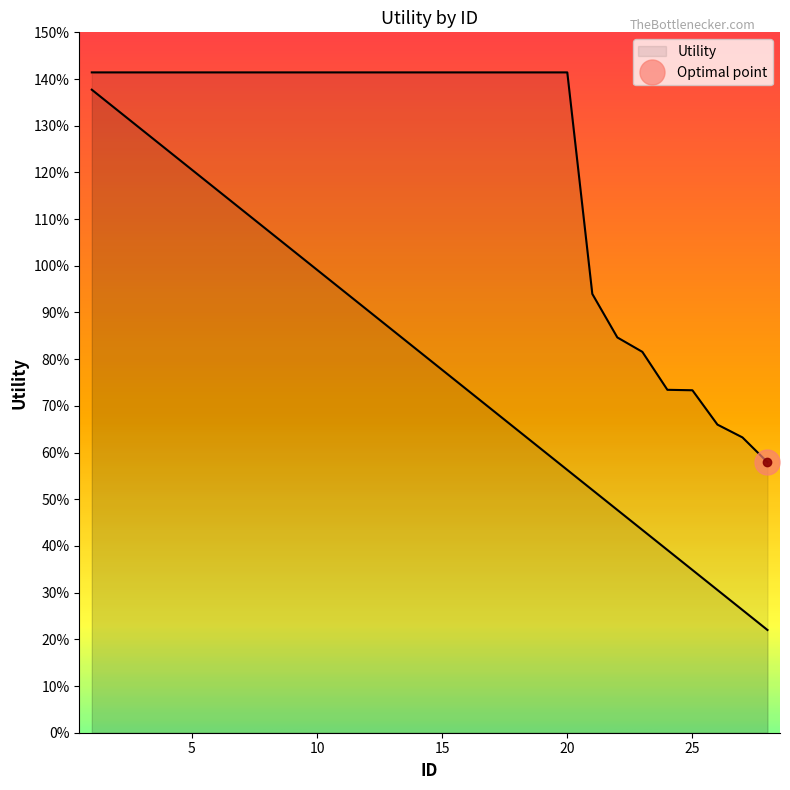

What is the value of the 11th point from the left?

1.4